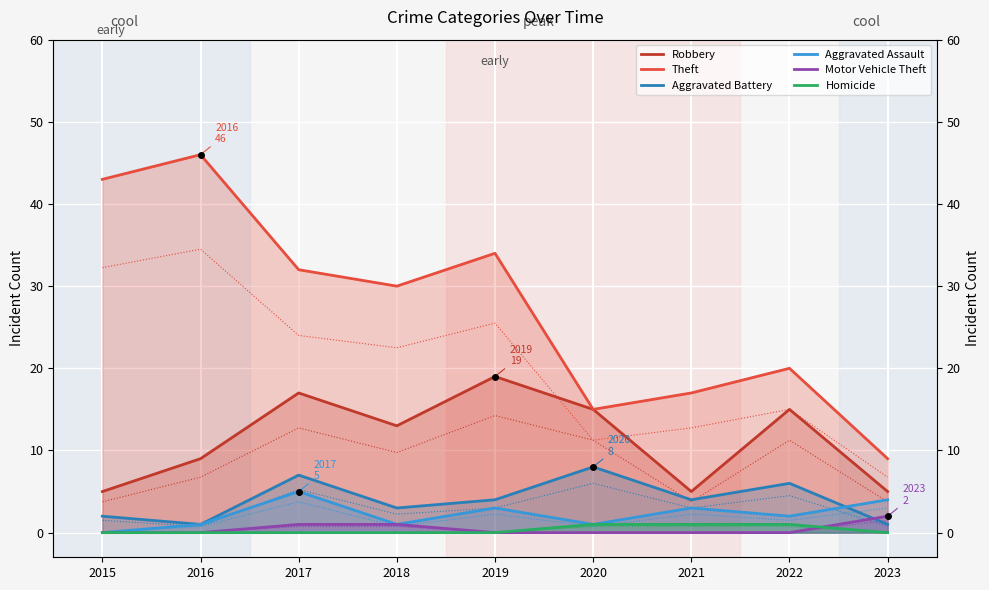

Reading right to left, what are all the values shown in this chart?

Robbery: 5	15	5	15	19	13	17	9	5
Theft: 9	20	17	15	34	30	32	46	43
Aggravated Battery: 1	6	4	8	4	3	7	1	2
Aggravated Assault: 4	2	3	1	3	1	5	1	0
Motor Vehicle Theft: 2	0	0	0	0	1	1	0	0
Homicide: 0	1	1	1	0	0	0	0	0